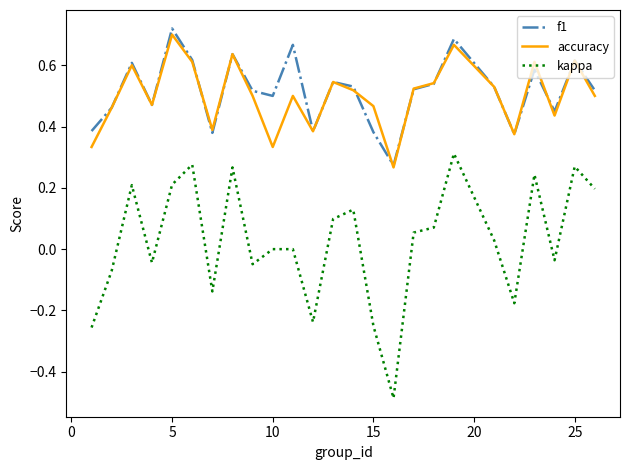

Which series has the widest spread of values?

kappa